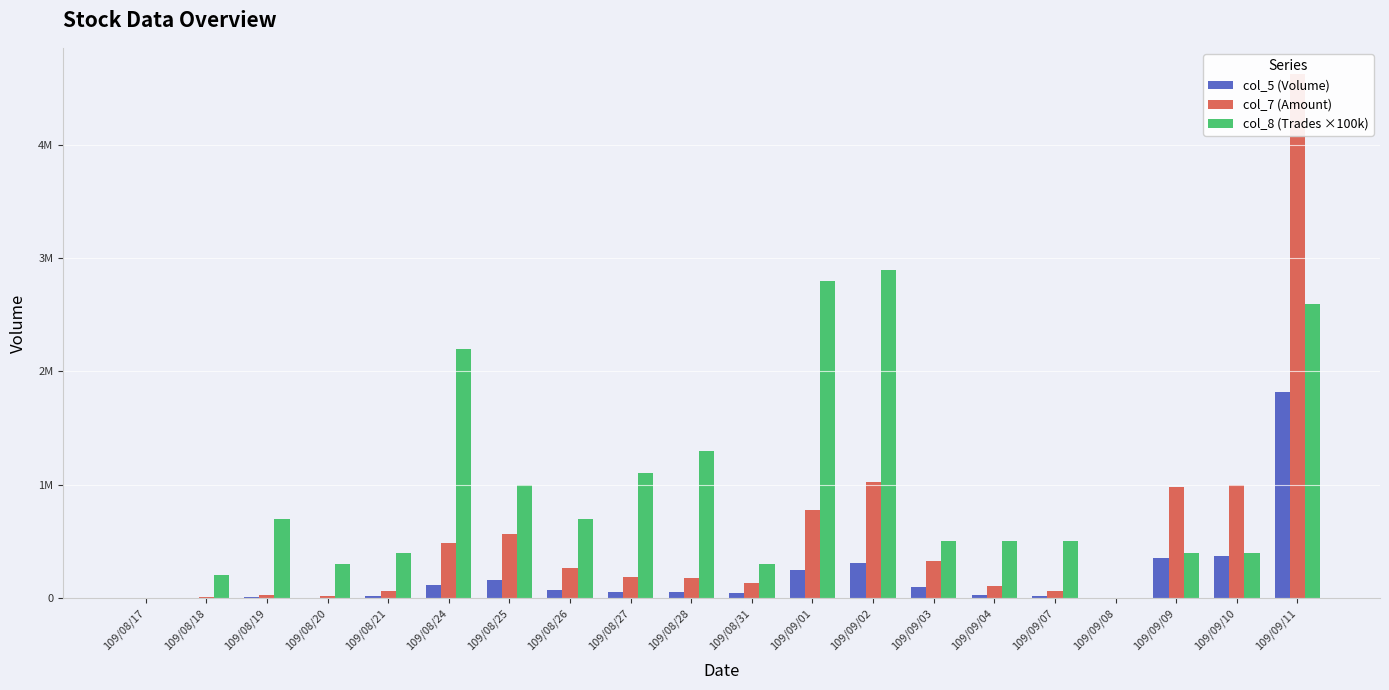

What is the spread (max minus min) of values at 109/09/10?

624150